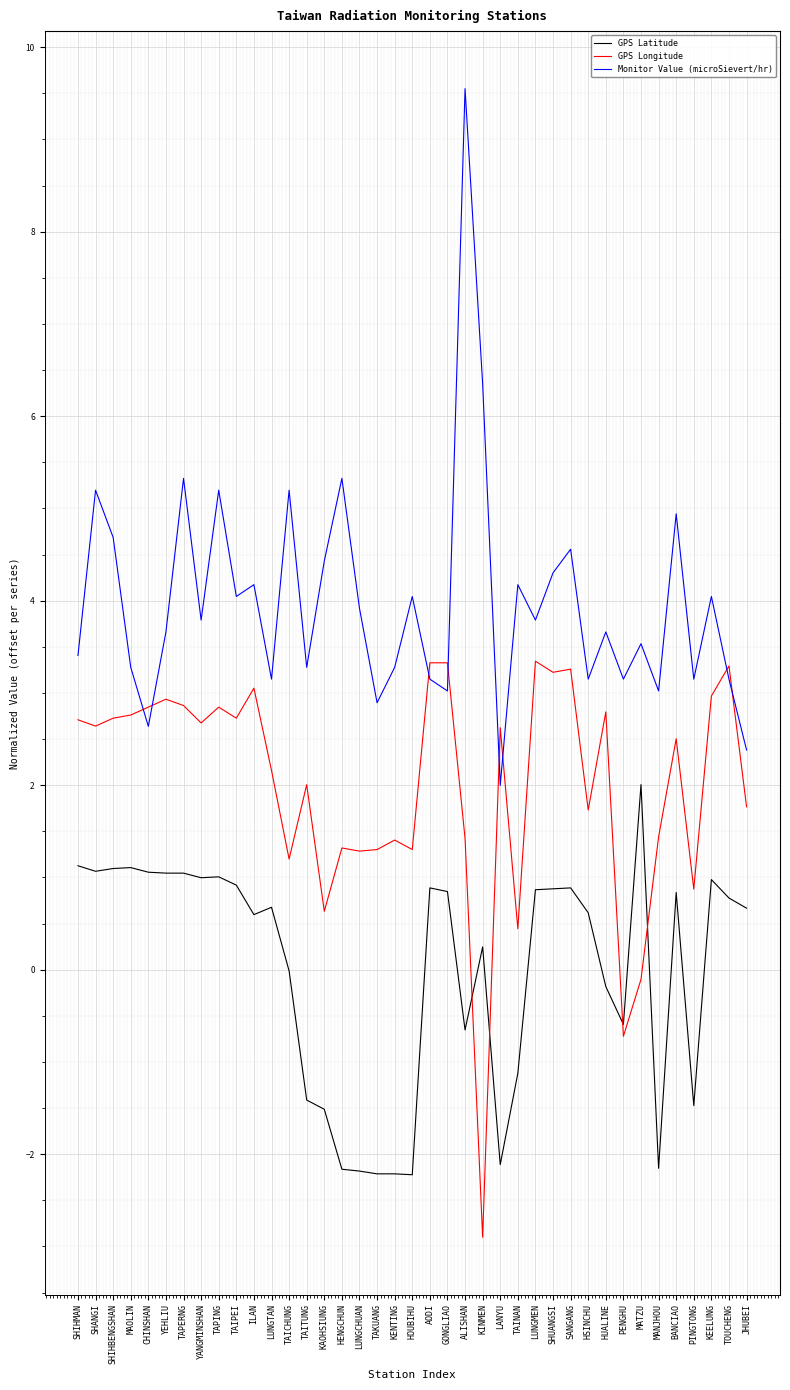

What are all the series names shown in the legend?

GPS Latitude, GPS Longitude, Monitor Value (microSievert/hr)